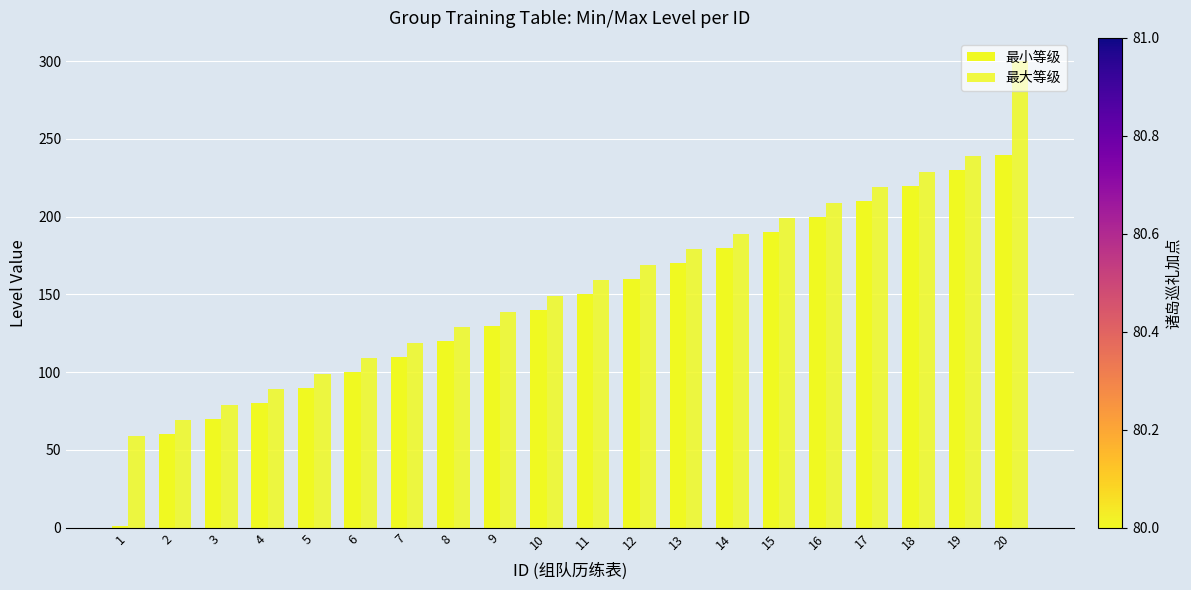

What is the difference between the 最大等级 values at 1 and 20?

241